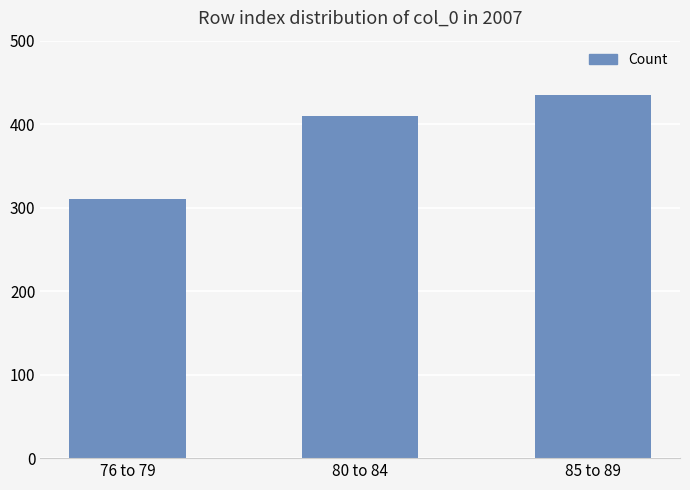

The chart shows a value of 410 at 80 to 84. True or false?

True